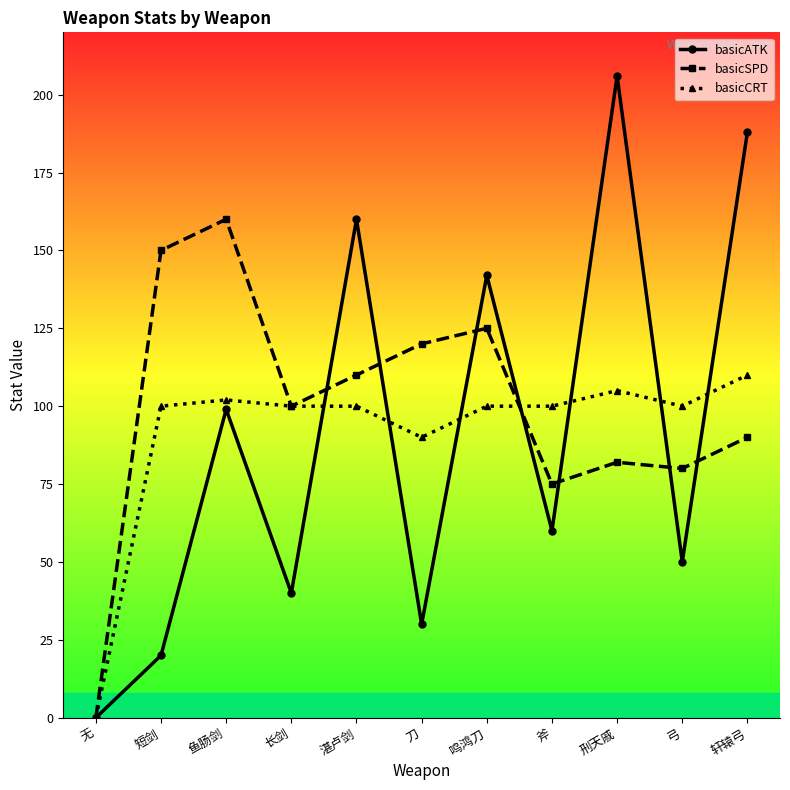

What is the difference between the basicCRT values at 无 and 短剑?

100